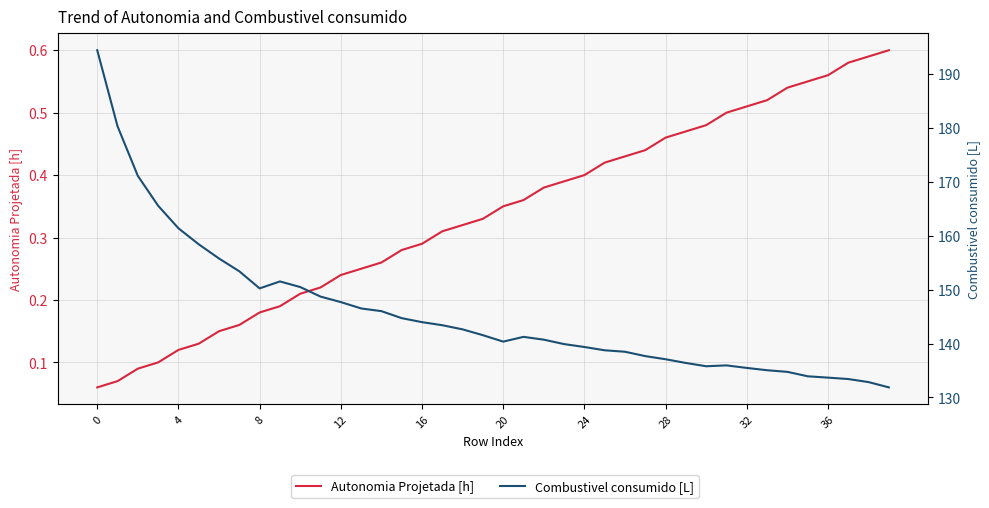

At how many categories does at least one series exceed 180?

2